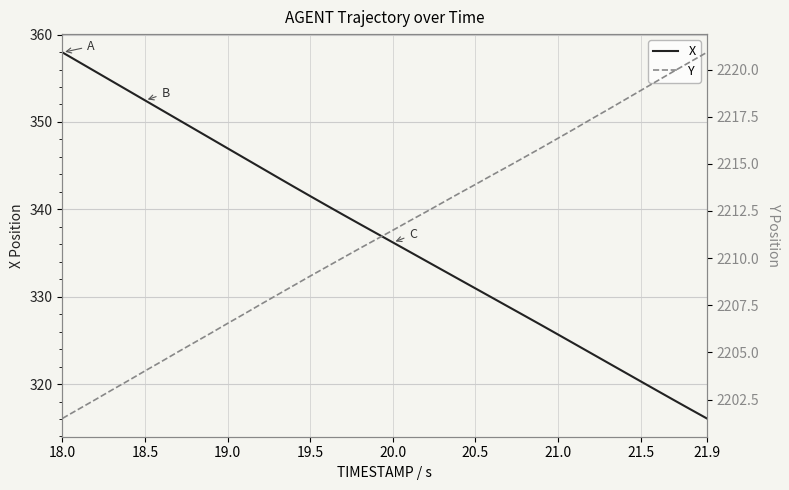

What is the maximum value for X?

358.0